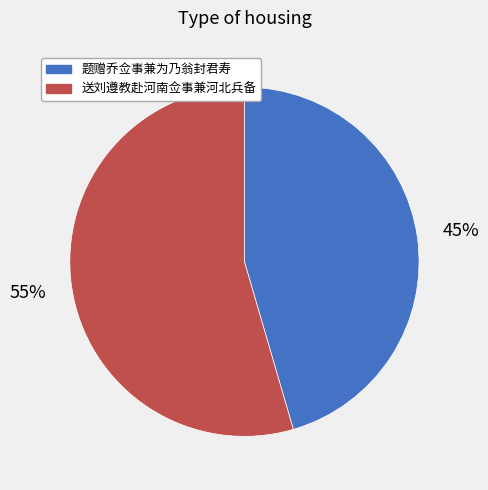

The 题赠乔佥事兼为乃翁封君寿 slice represents 60% of the pie. True or false?

False